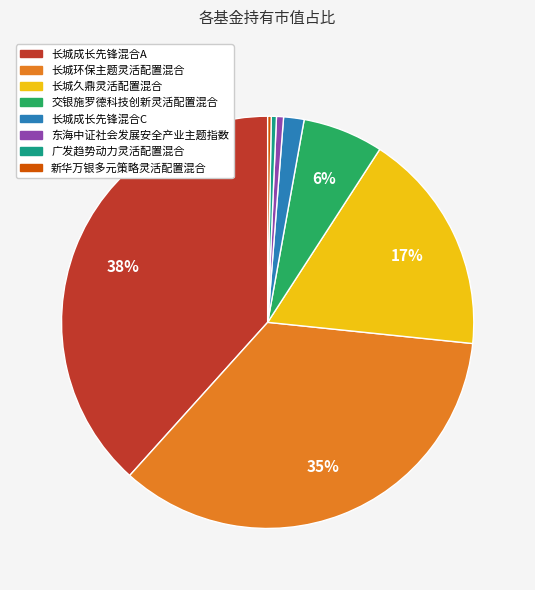

The 交银施罗德科技创新灵活配置混合 slice represents 6% of the pie. True or false?

True